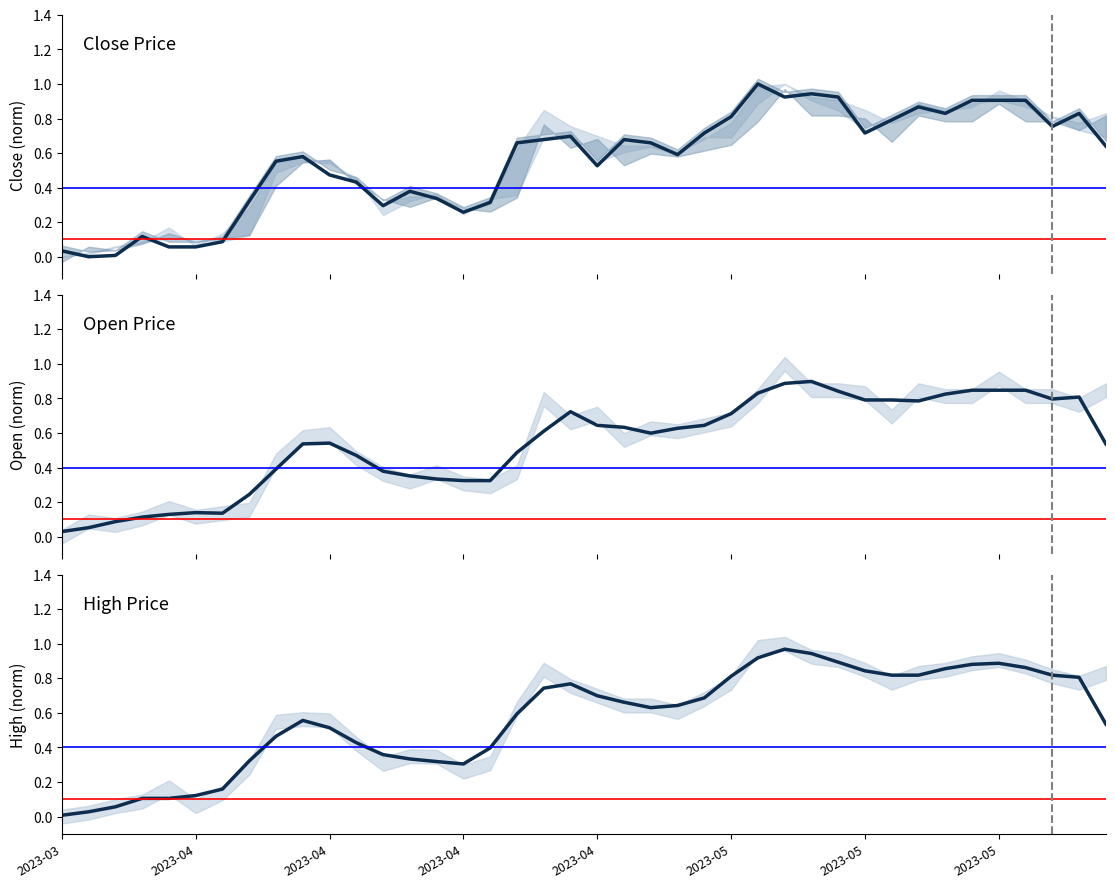

What is the value of the High point at the 40th from the left?

0.5